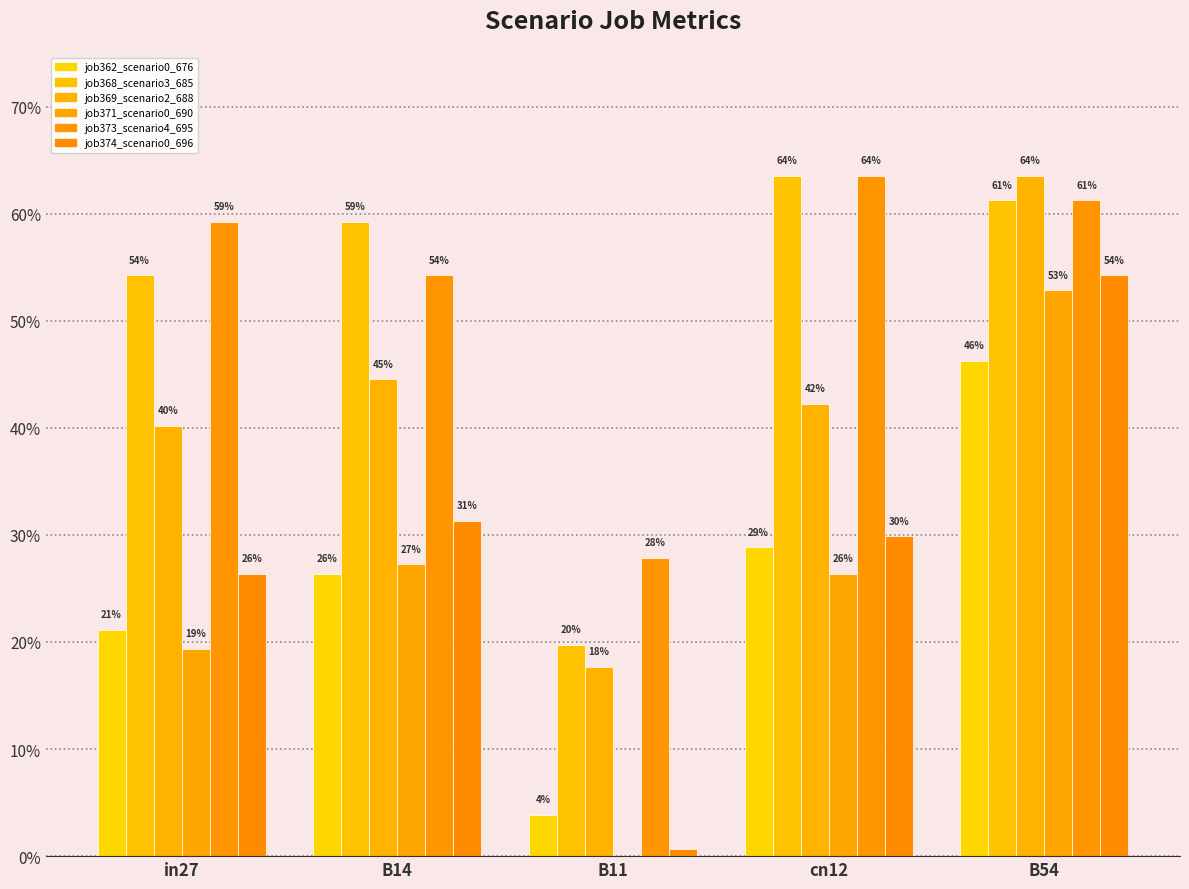

Are the bars grouped side by side (vs. stacked)?

Yes